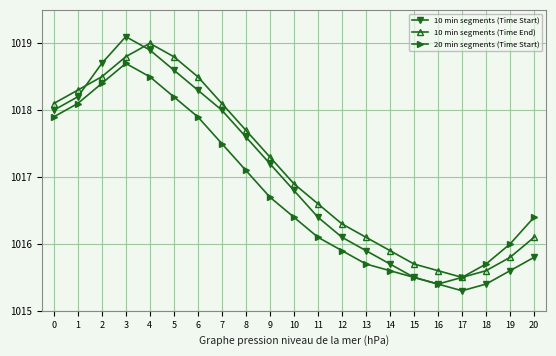

List the series in order of their peak value, highest first.

10 min segments (Time Start), 10 min segments (Time End), 20 min segments (Time Start)